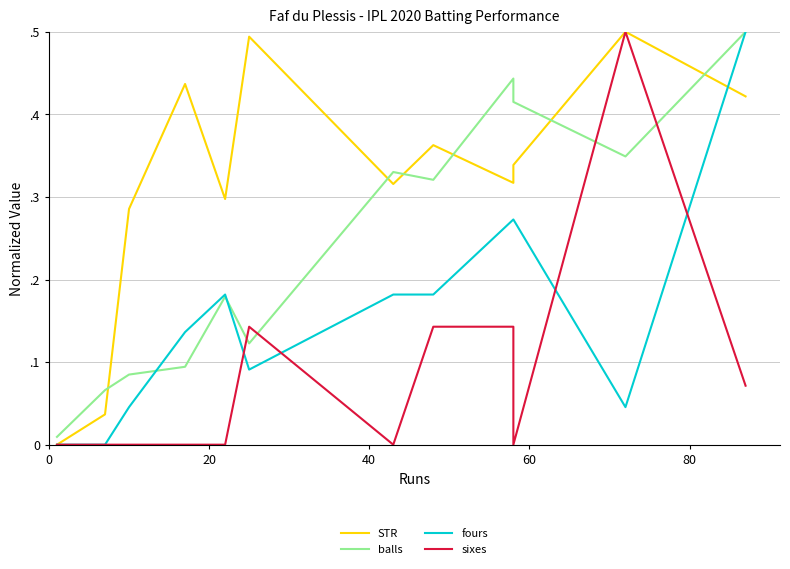

Reading left to right, list all the values displayed in this chart.

STR: 0.0	0.0	0.3	0.4	0.3	0.5	0.3	0.4	0.3	0.3	0.5	0.4
balls: 0.0	0.1	0.1	0.1	0.2	0.1	0.3	0.3	0.4	0.4	0.3	0.5
fours: 0.0	0.0	0.0	0.1	0.2	0.1	0.2	0.2	0.3	0.3	0.0	0.5
sixes: 0.0	0.0	0.0	0.0	0.0	0.1	0.0	0.1	0.1	0.0	0.5	0.1